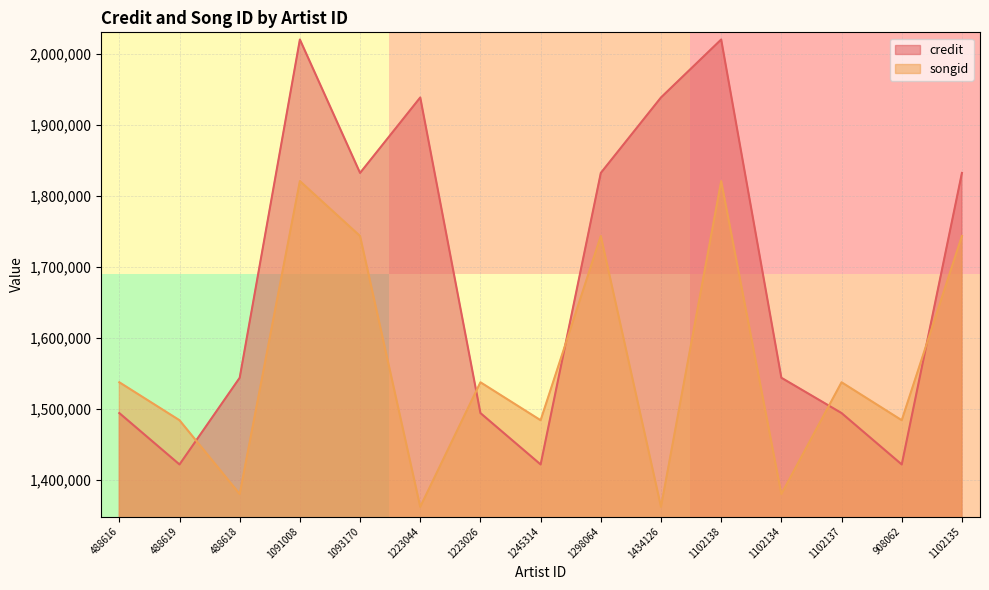

Which series has the largest total across all categories?

credit